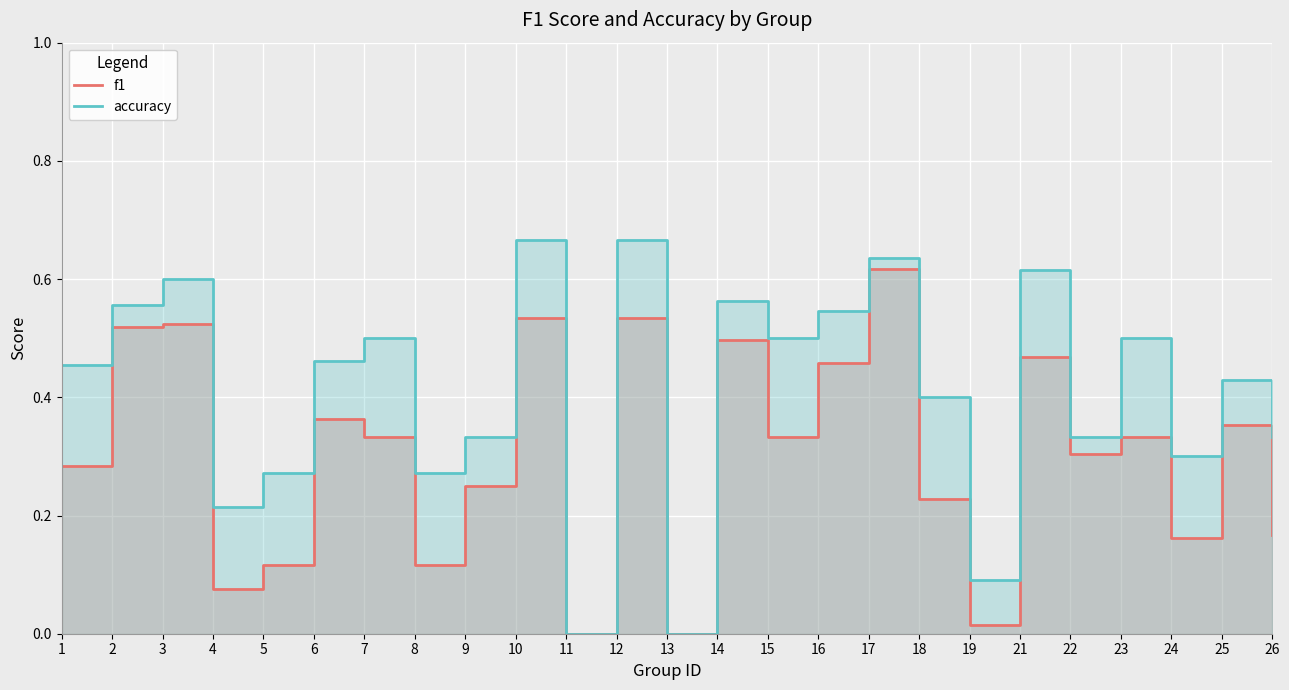

Reading left to right, what are all the values shown in this chart?

f1: 0.3	0.5	0.5	0.1	0.1	0.4	0.3	0.1	0.2	0.5	0.0	0.5	0.0	0.5	0.3	0.5	0.6	0.2	0.0	0.5	0.3	0.3	0.2	0.4	0.2
accuracy: 0.5	0.6	0.6	0.2	0.3	0.5	0.5	0.3	0.3	0.7	0.0	0.7	0.0	0.6	0.5	0.5	0.6	0.4	0.1	0.6	0.3	0.5	0.3	0.4	0.3